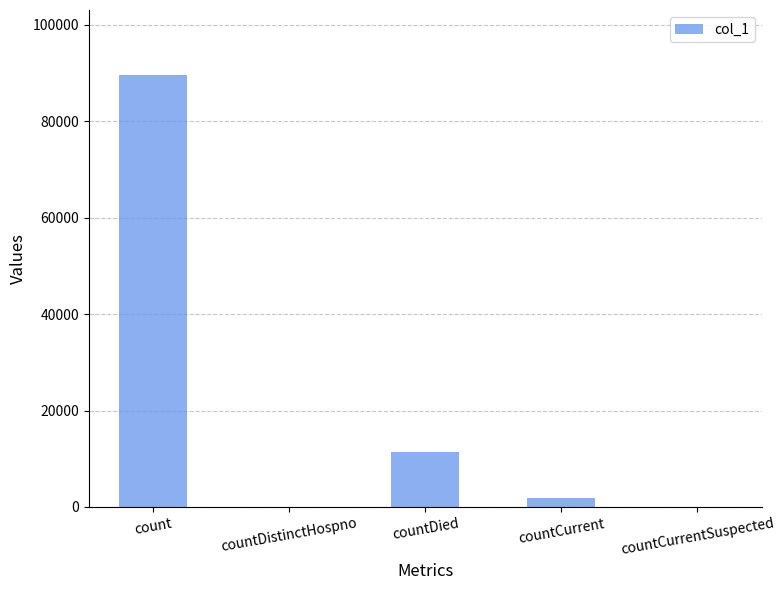

What is the greatest value displayed?

89643